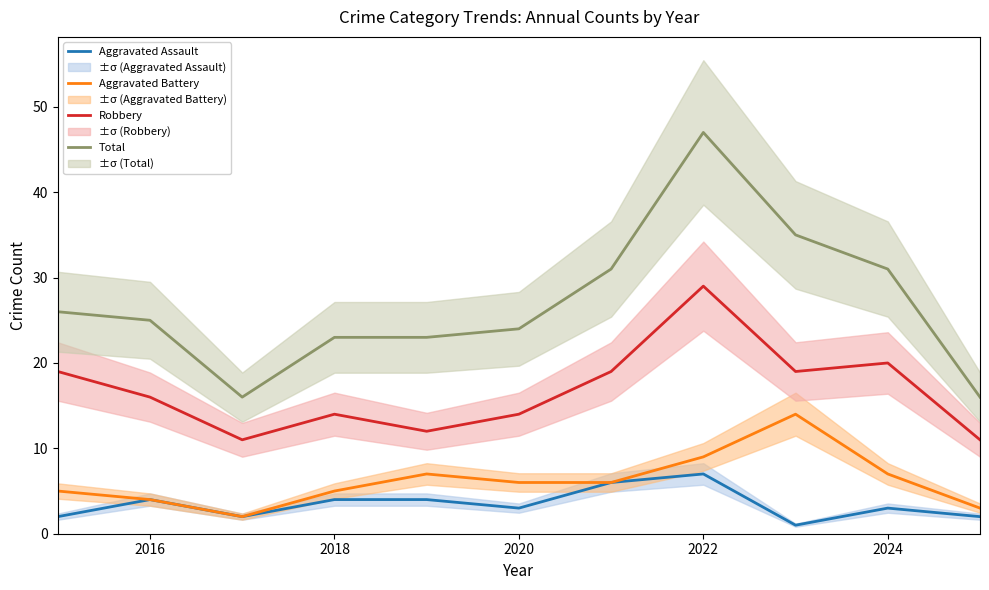

True or false: Aggravated Battery has a value of 4 at 2016.

True